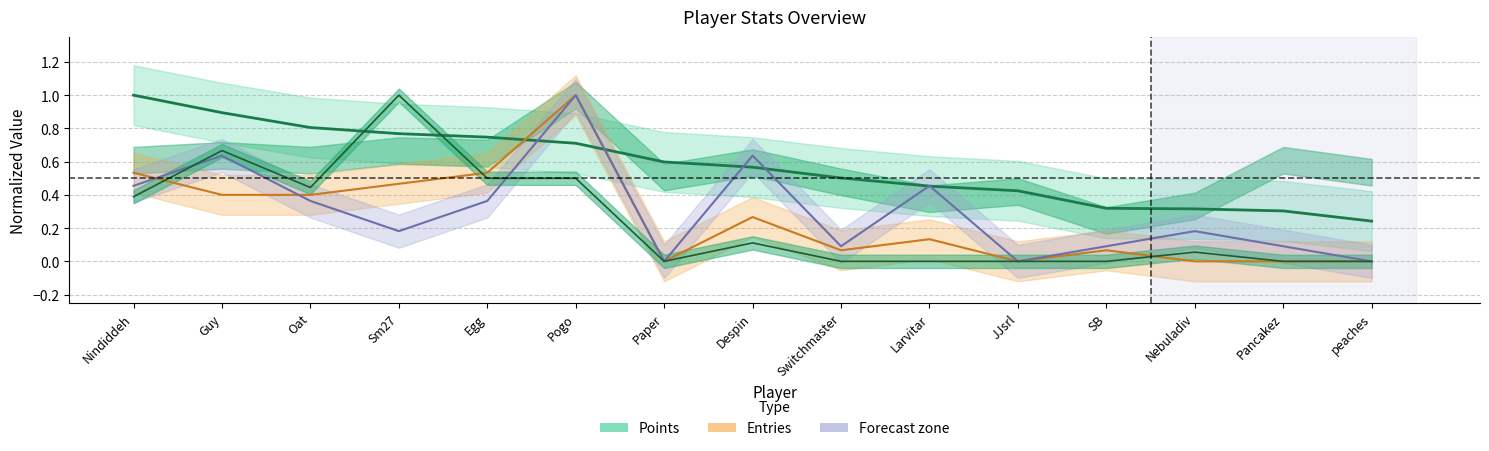

The value of col_3 at peaches is 0.4. True or false?

False